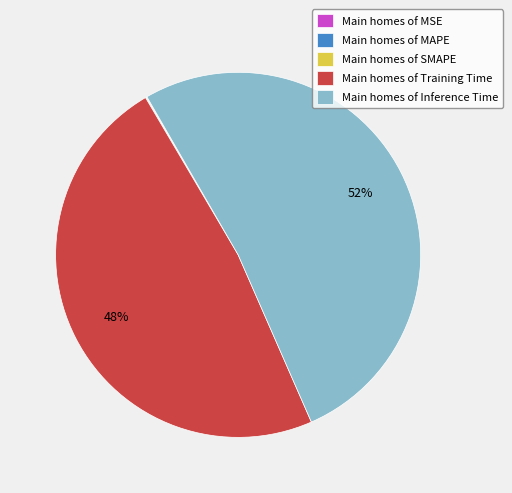

Does any single category account for the majority?

Yes